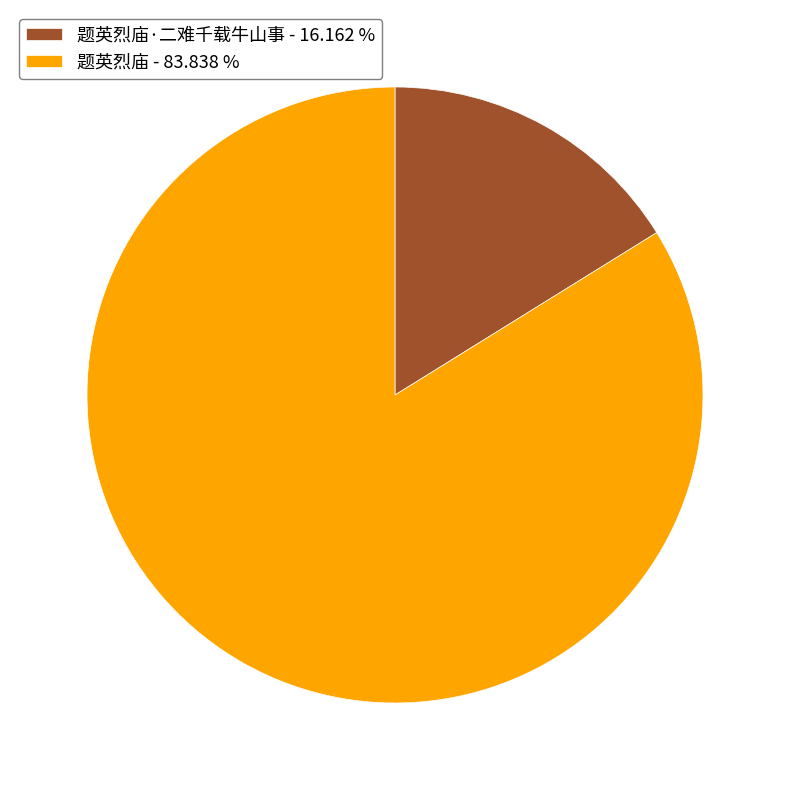

Combined, do 题英烈庙 - 83.838 % and 题英烈庙·二难千载牛山事 - 16.162 % account for over 50%?

Yes